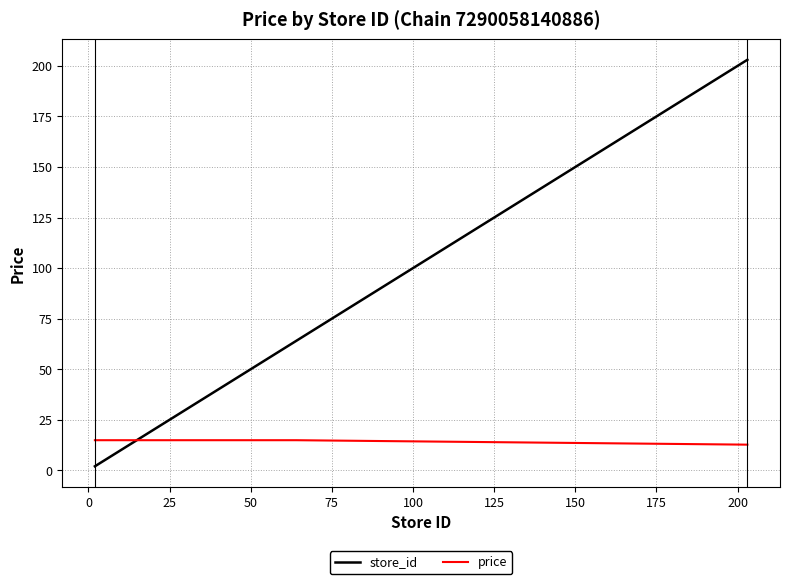

Which series has the largest total across all categories?

store_id